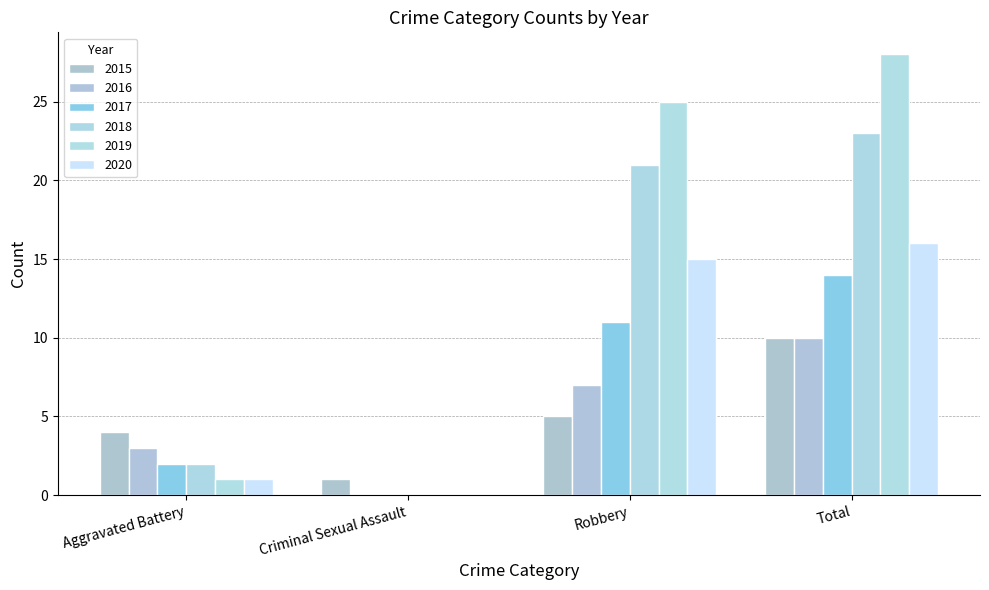

Are the bars grouped side by side (vs. stacked)?

Yes